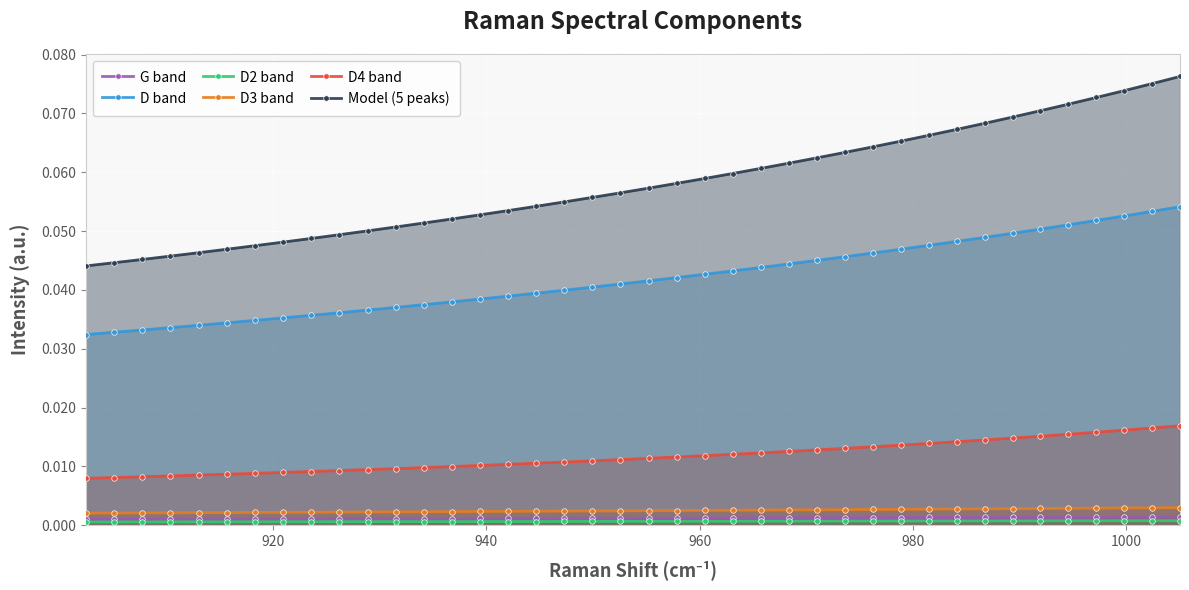

Which series has the largest range (max minus min)?

Model (5 peaks)